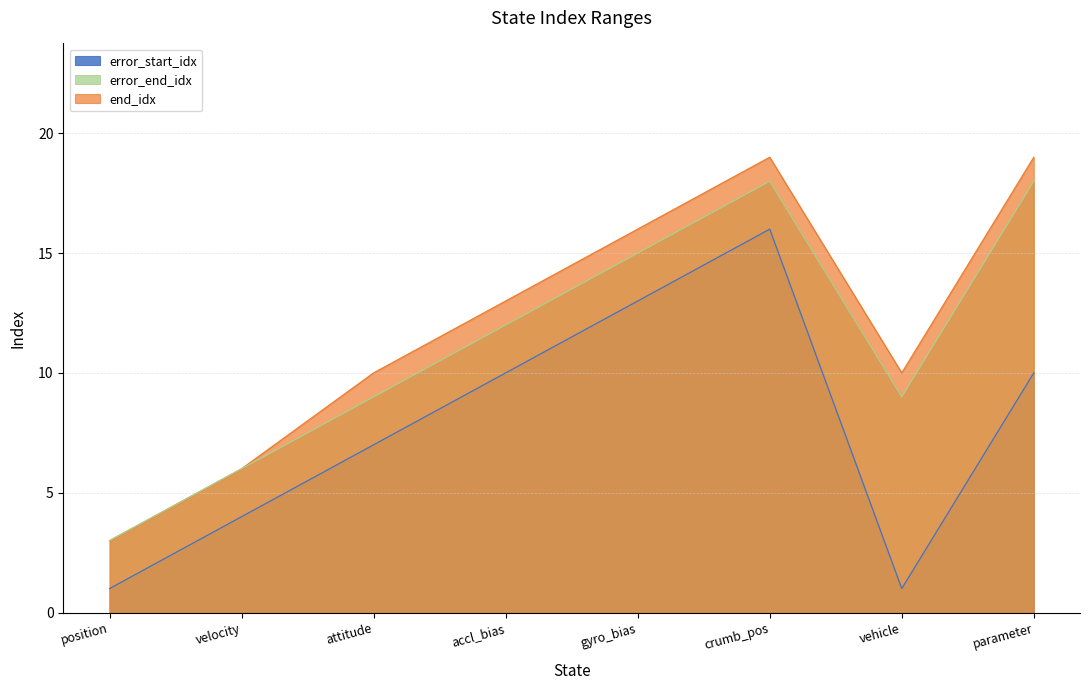

At how many categories does at least one series exceed 9?

6